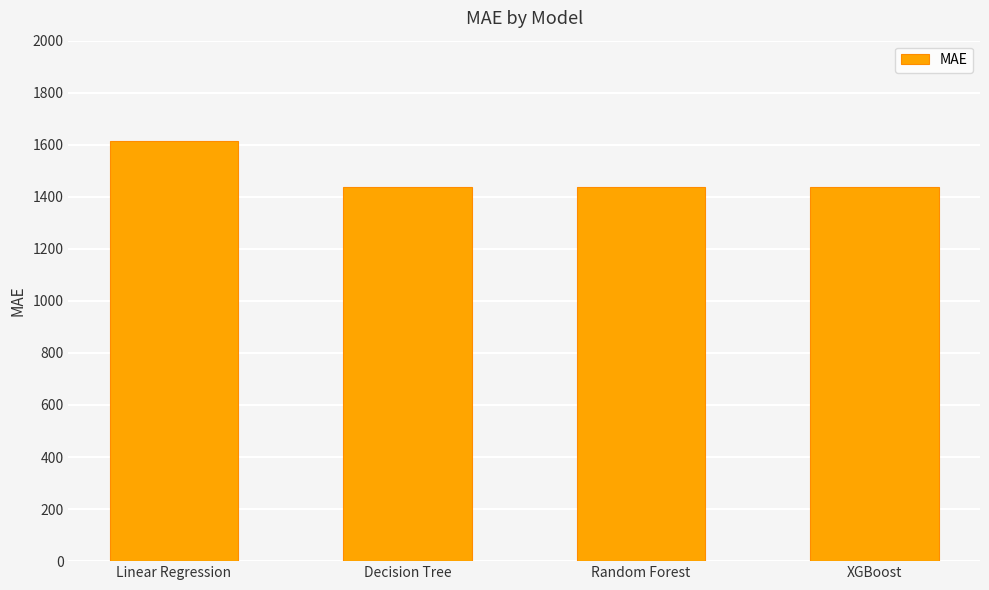

Which has a higher value, Linear Regression or XGBoost?

Linear Regression